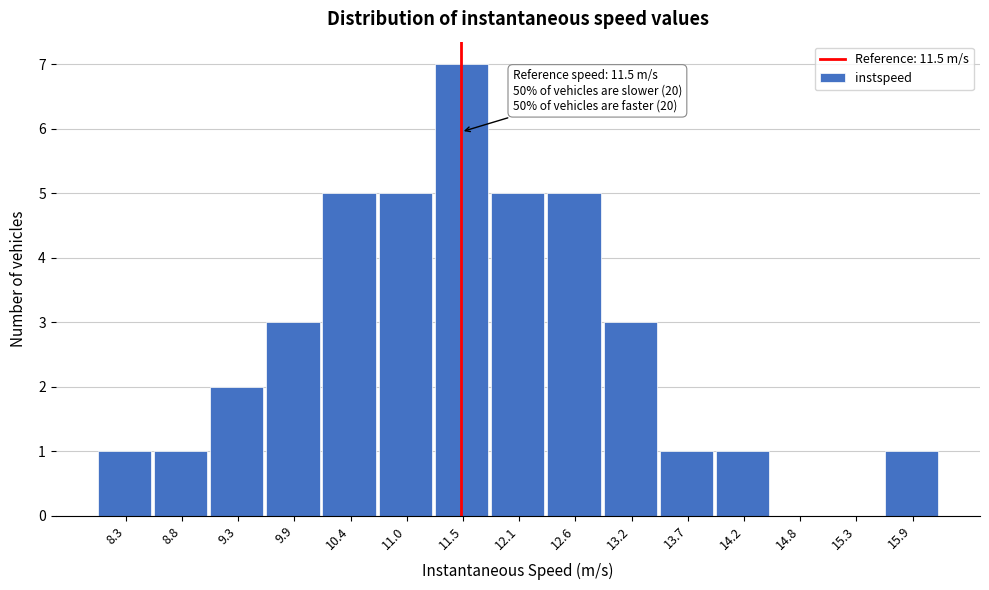

Which range on the x-axis has the tallest bar?

11.2 to 11.8